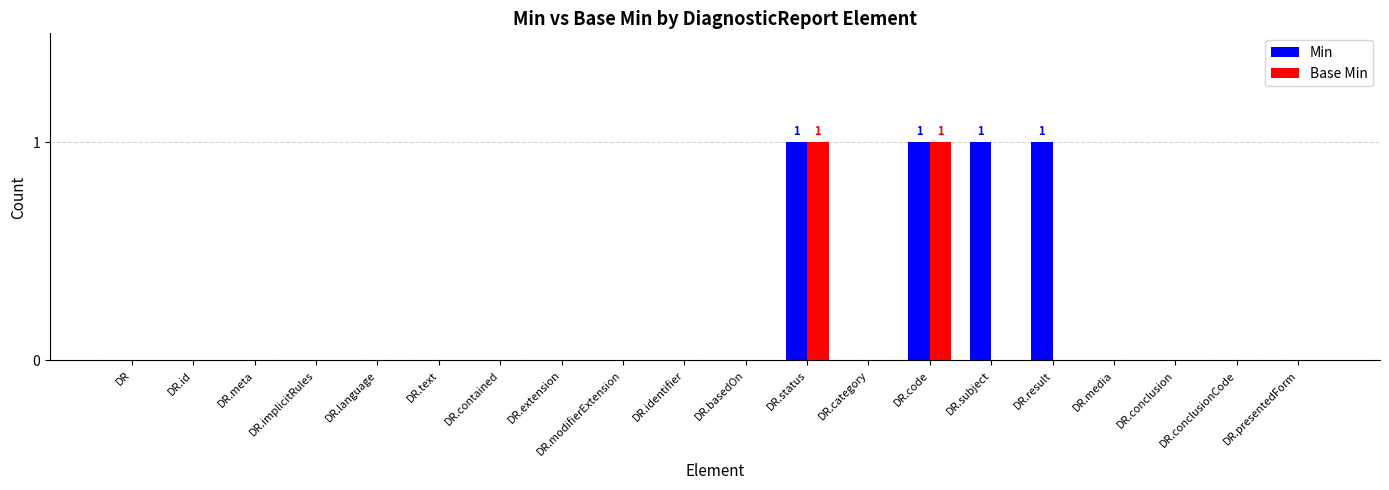

Is the value of Min at DR.modifierExtension greater than the value of Base Min at DR.code?

No